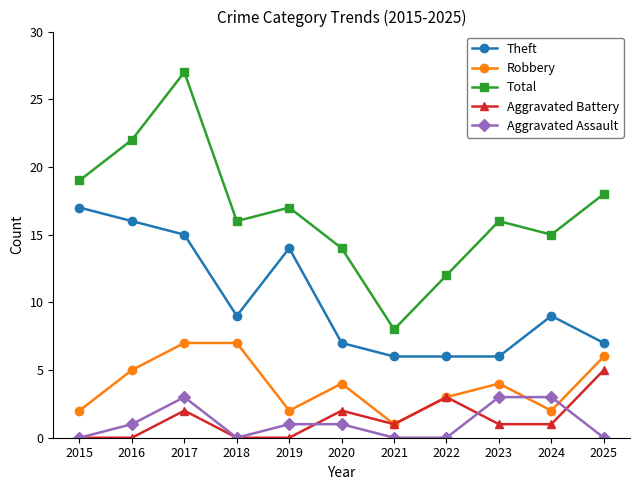

The value of Aggravated Assault at 2022 is -1. True or false?

False